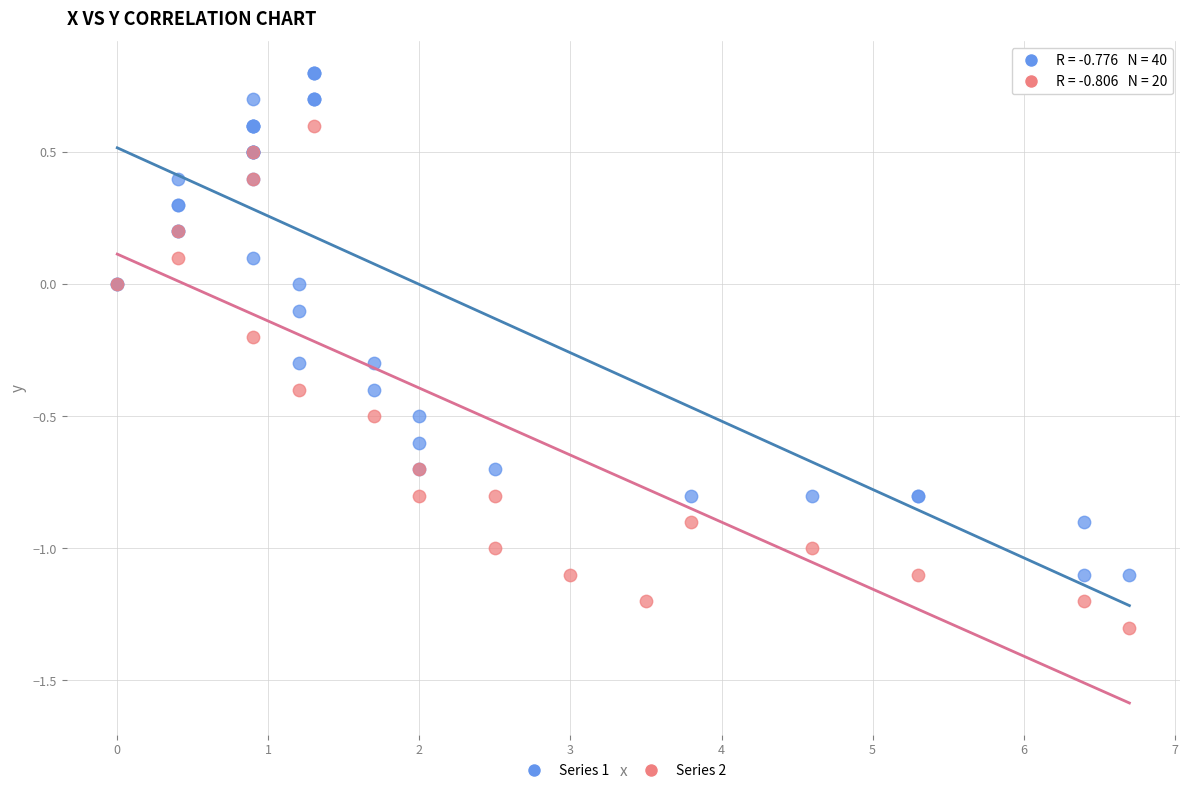

Which series contains the highest Y value?

Series 1